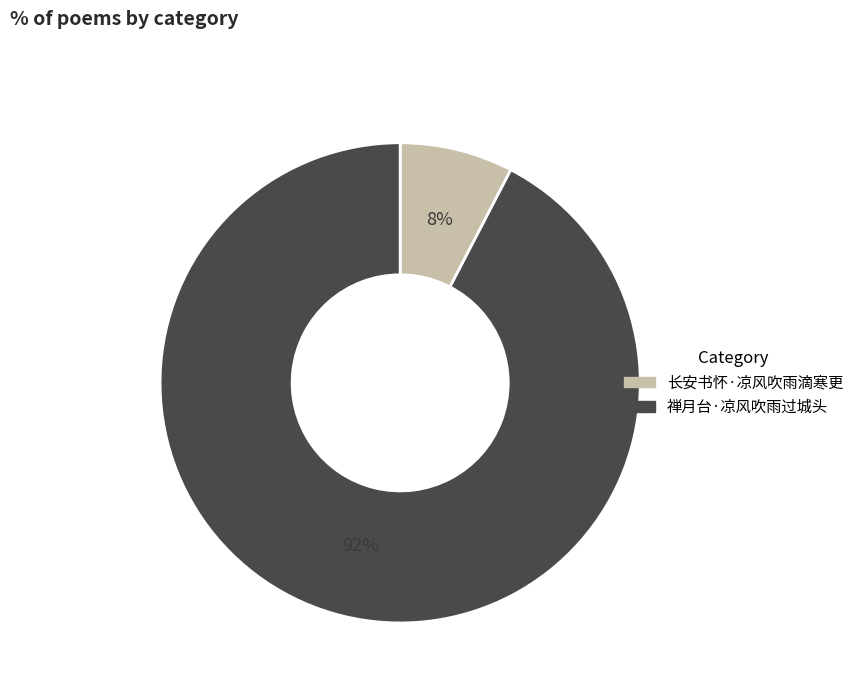

To the nearest percent, what is the average slice percentage?

50%